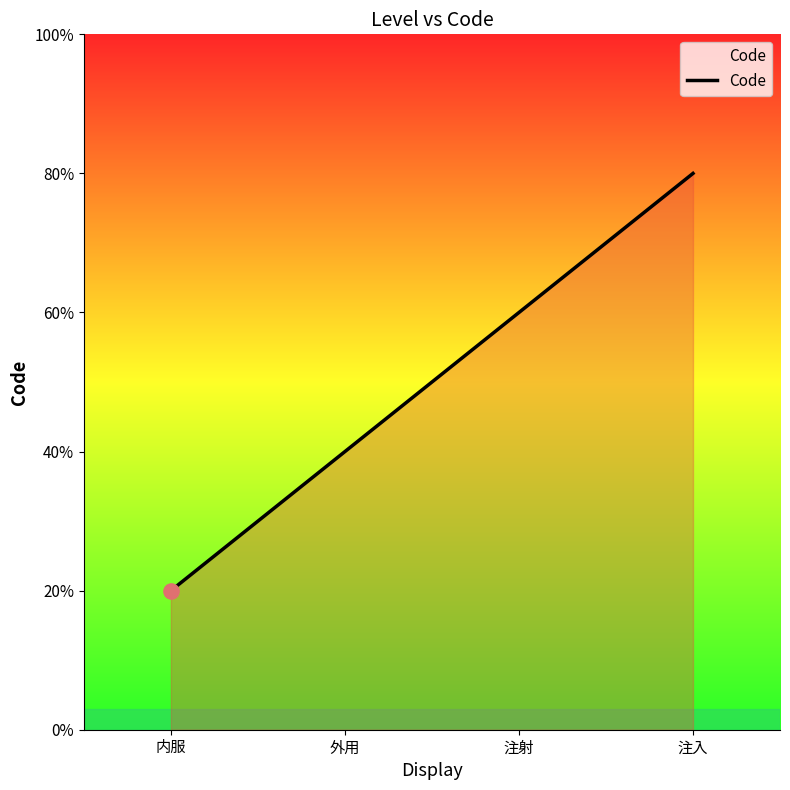

Approximately how many times larger is the value at 外用 compared to 注射?

0.7